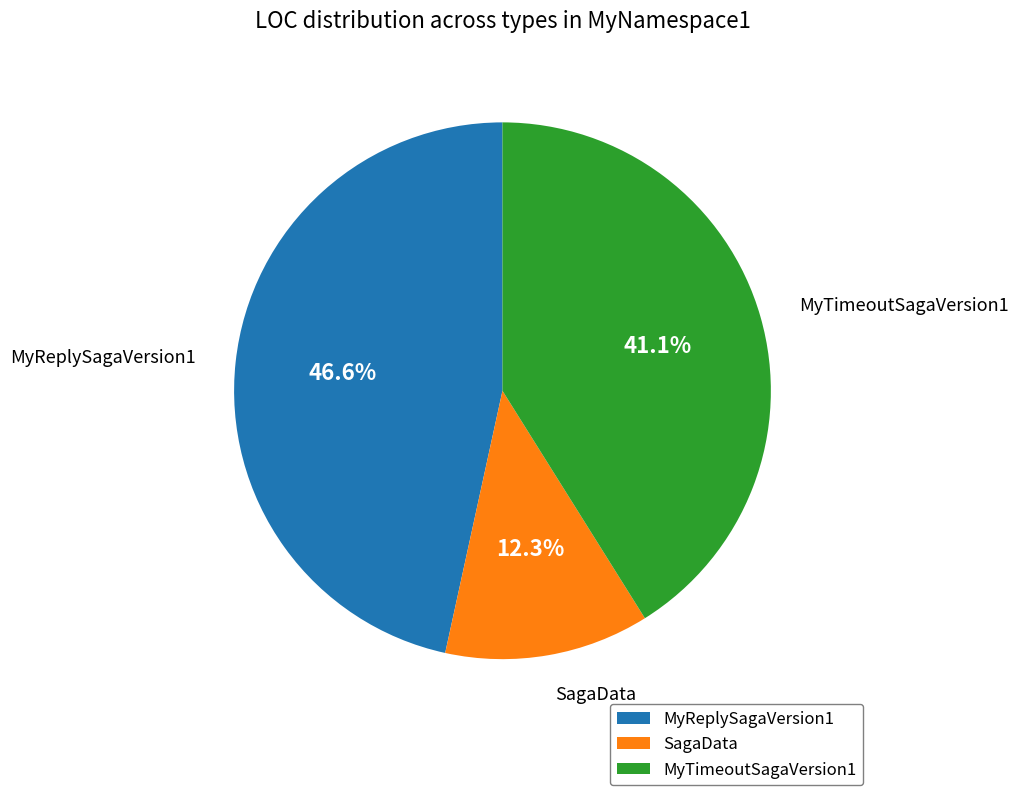

What is the total percentage of MyTimeoutSagaVersion1 and MyReplySagaVersion1?

87.7%